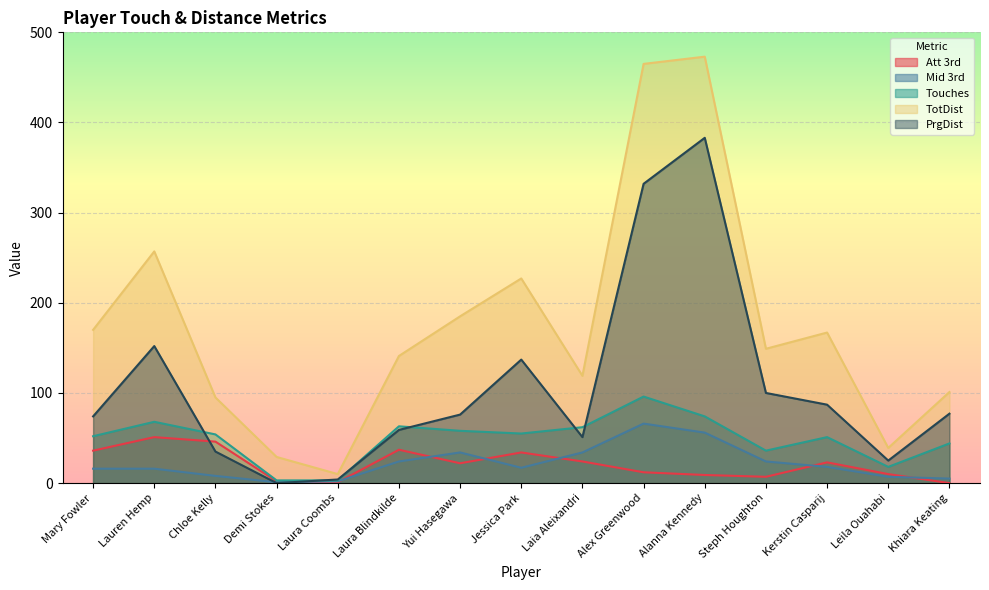

How many lines are shown in the chart?

5